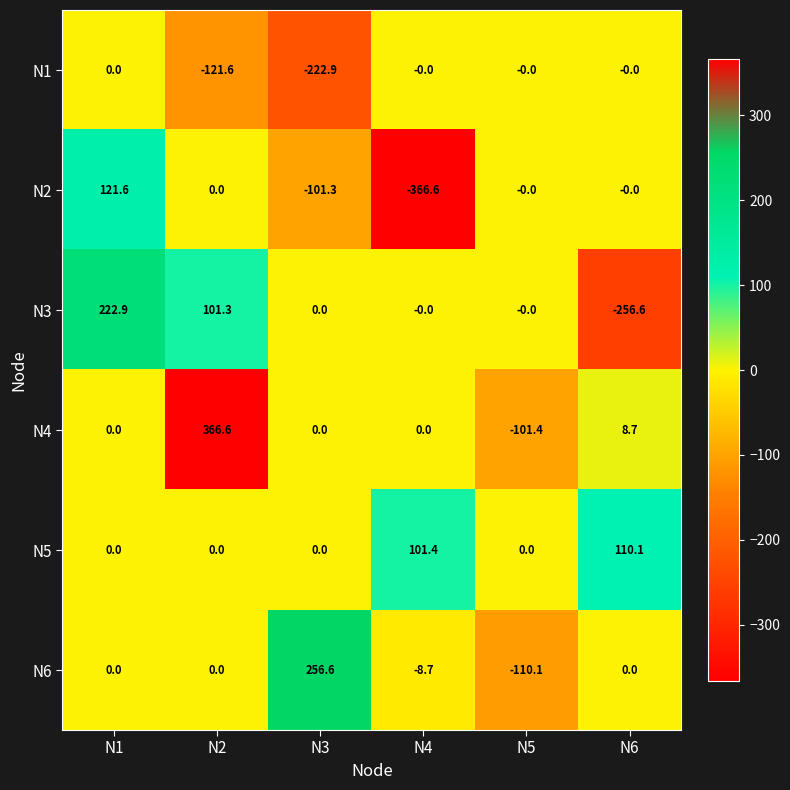

What is the total value across all series at N5?

-211.5